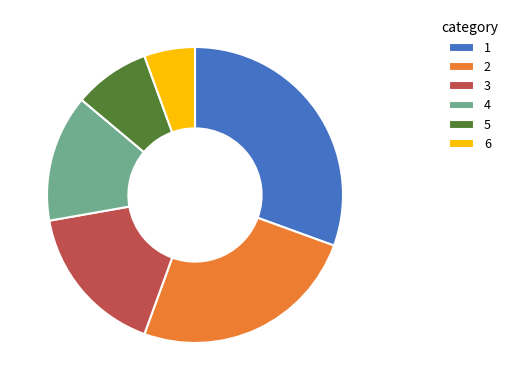

Is there any slice that represents more than half of the pie?

No